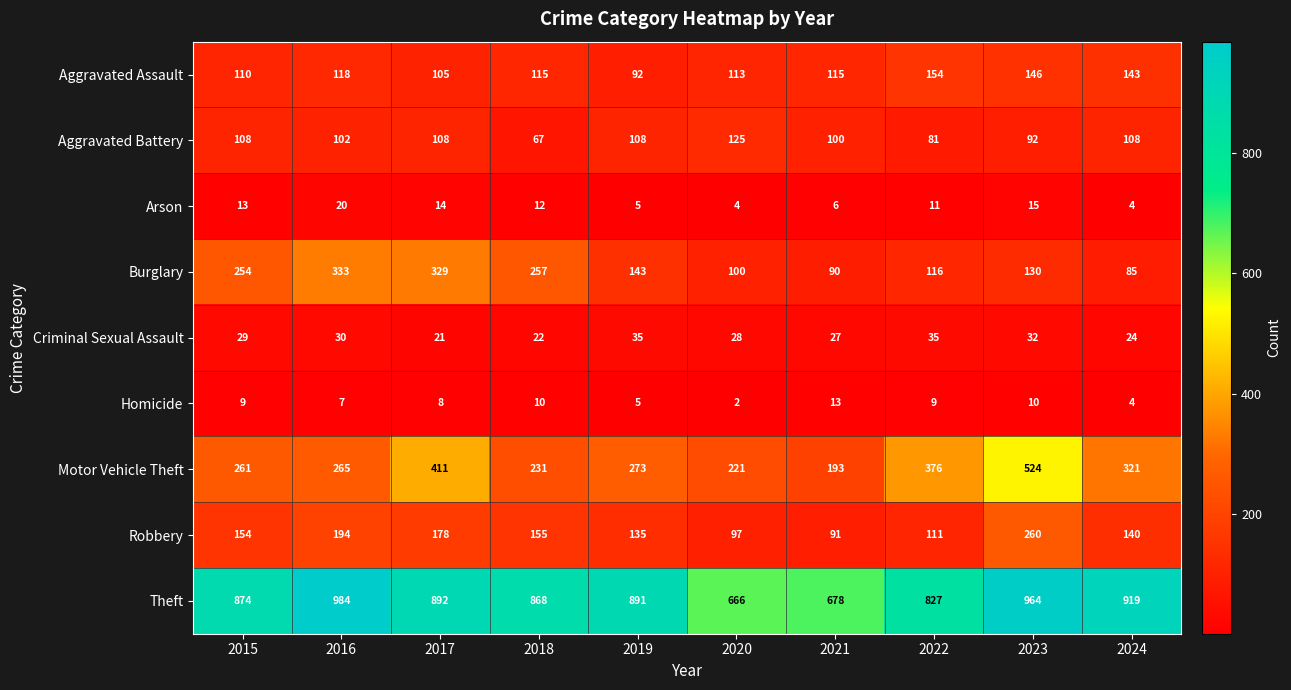

The value of Robbery at 2015 is 76. True or false?

False